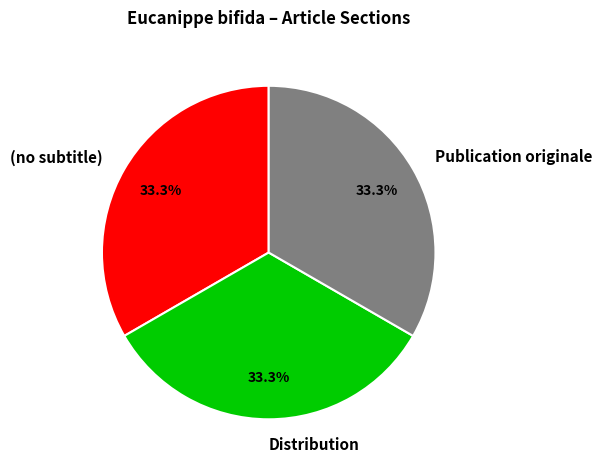

How much of the chart is everything except Publication originale?

66.7%